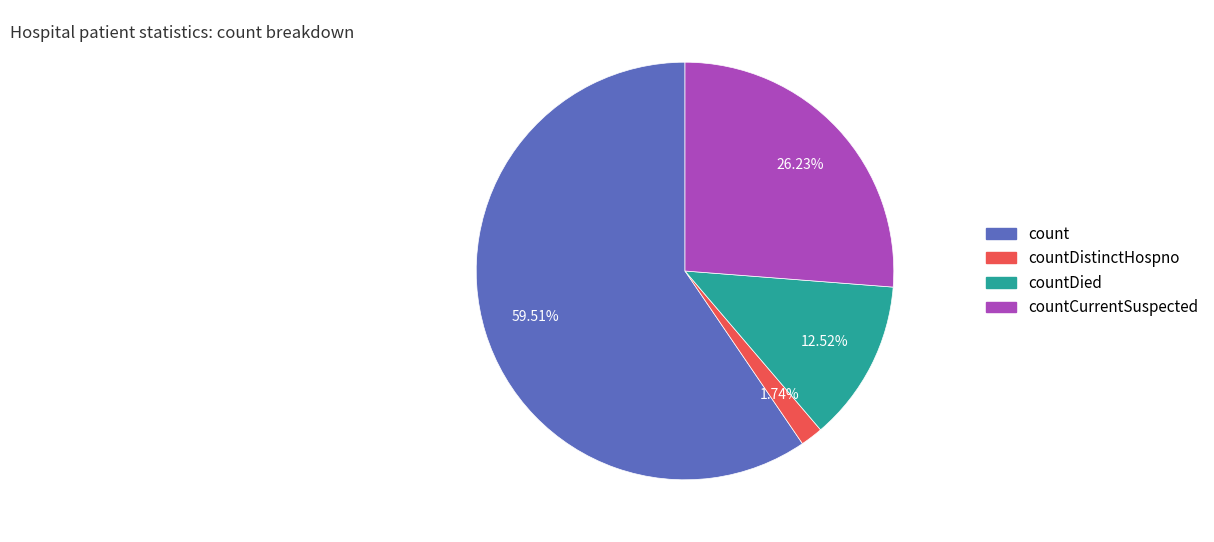

Does any single category account for the majority?

Yes